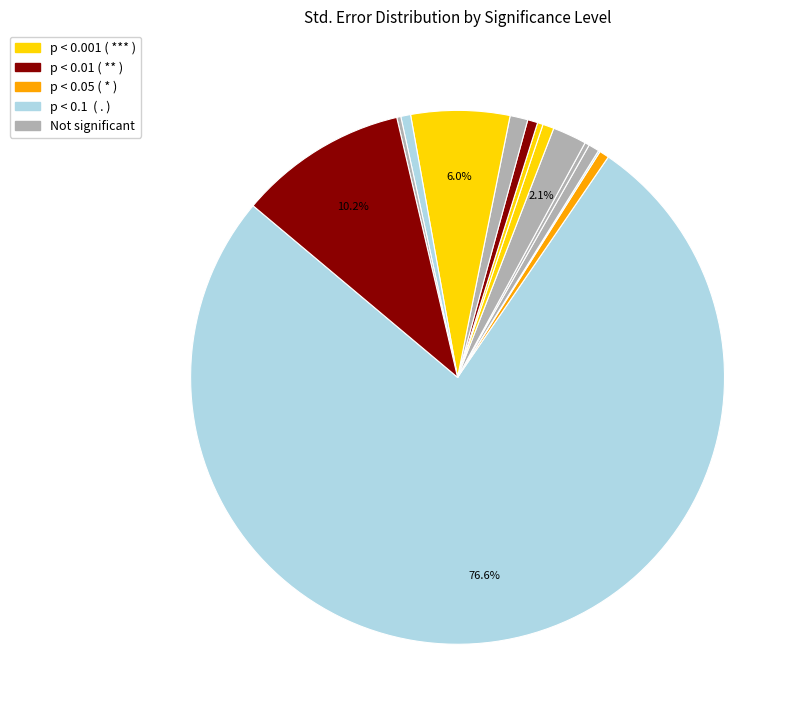

Which slice is the largest?

(Intercept)